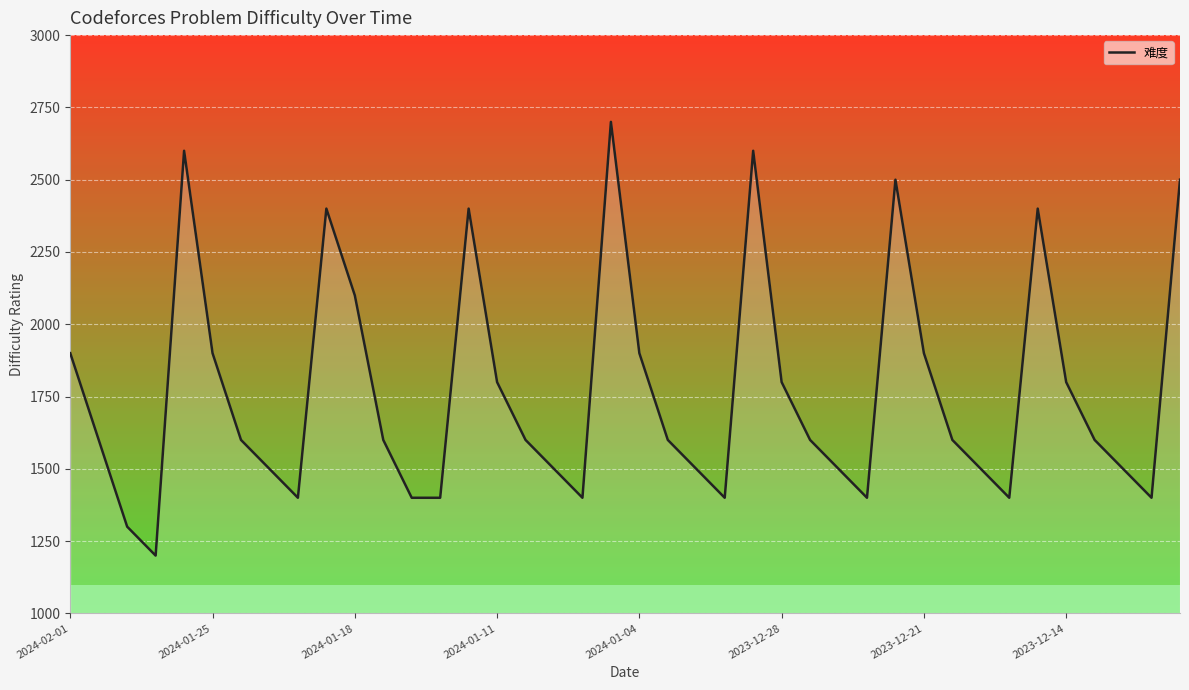

What is the difference between the maximum and minimum values?

1500